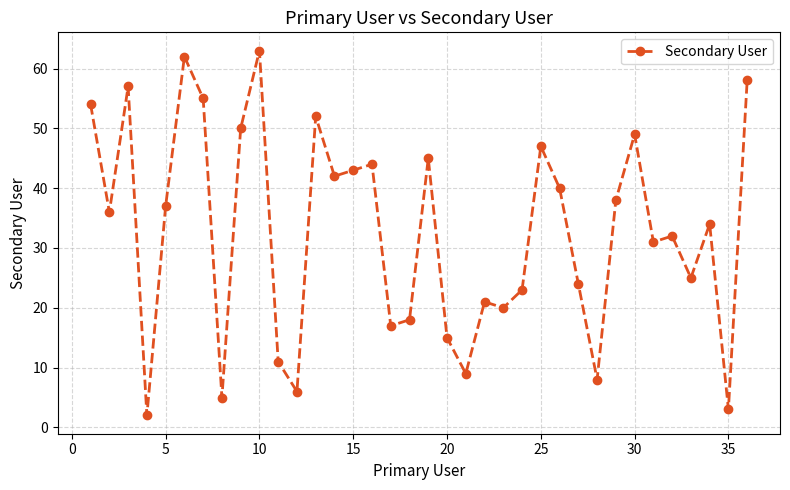

What is the value of the 19th point from the left?

45